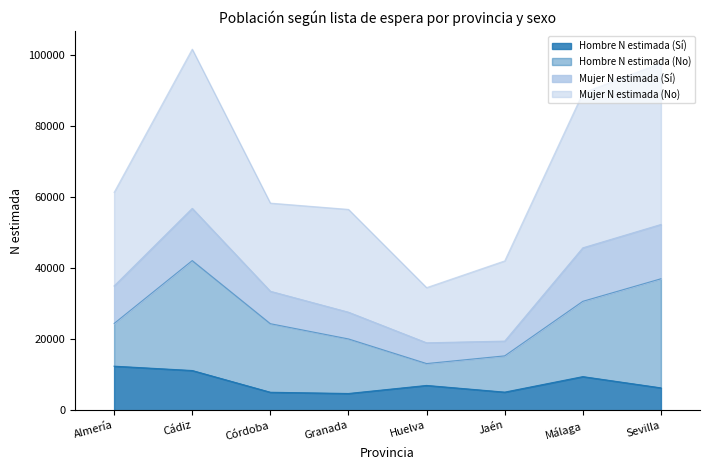

What is the highest value of the Hombre N estimada (Sí) series?

12477